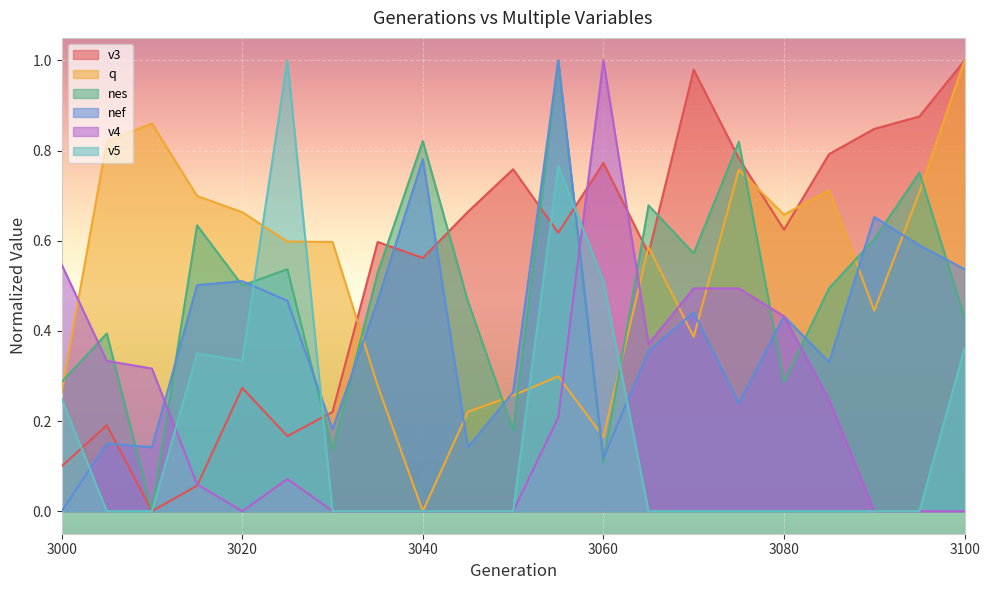

True or false: nef and v4 cross at least once.

True